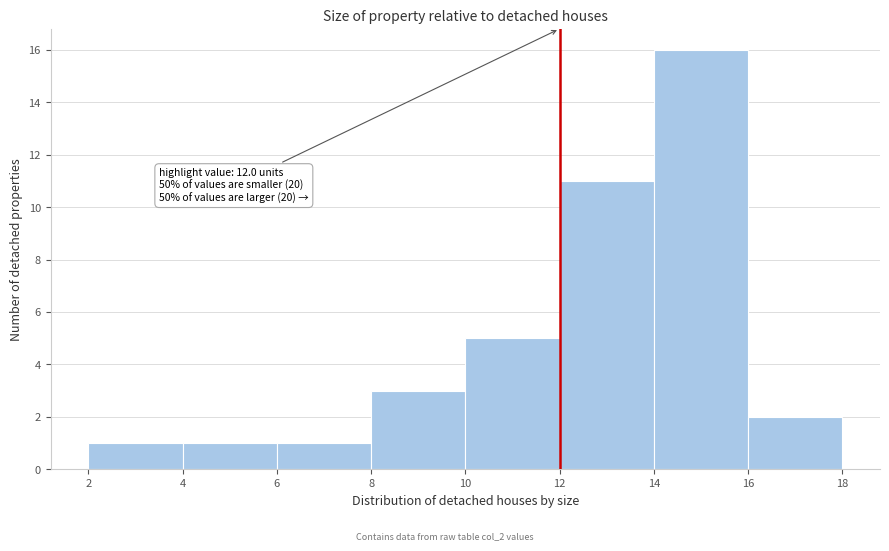

Over which range of the x-axis is the bar tallest?

14 to 16